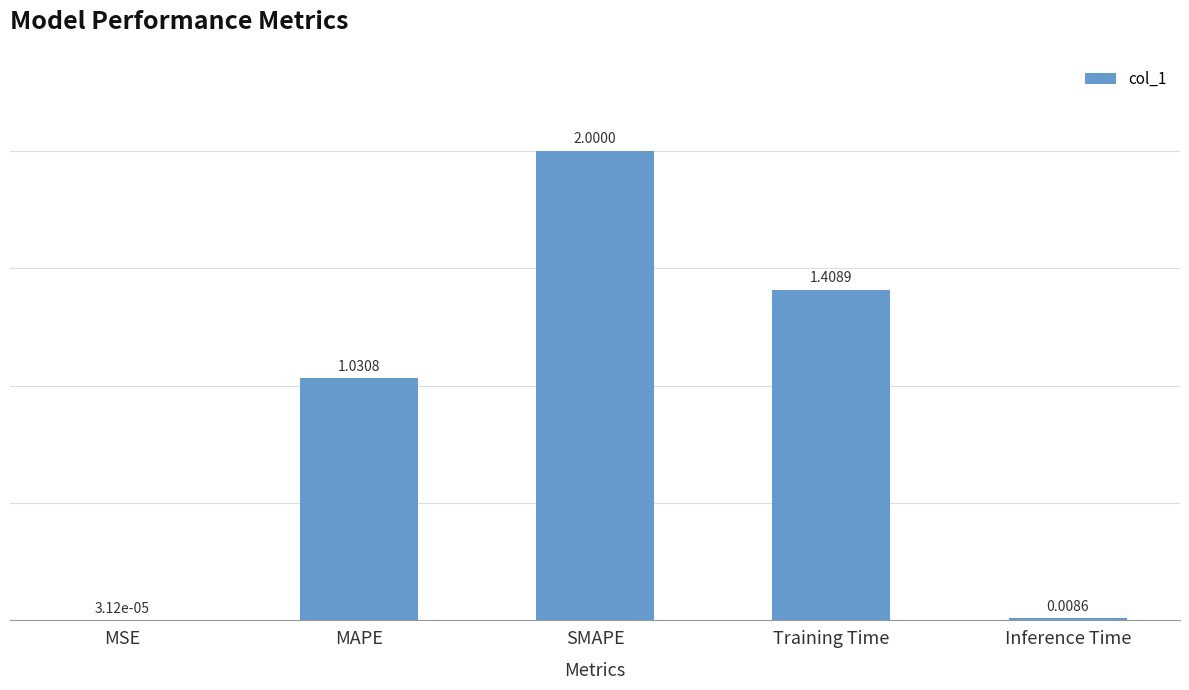

At which category does the chart reach its peak across all series?

SMAPE